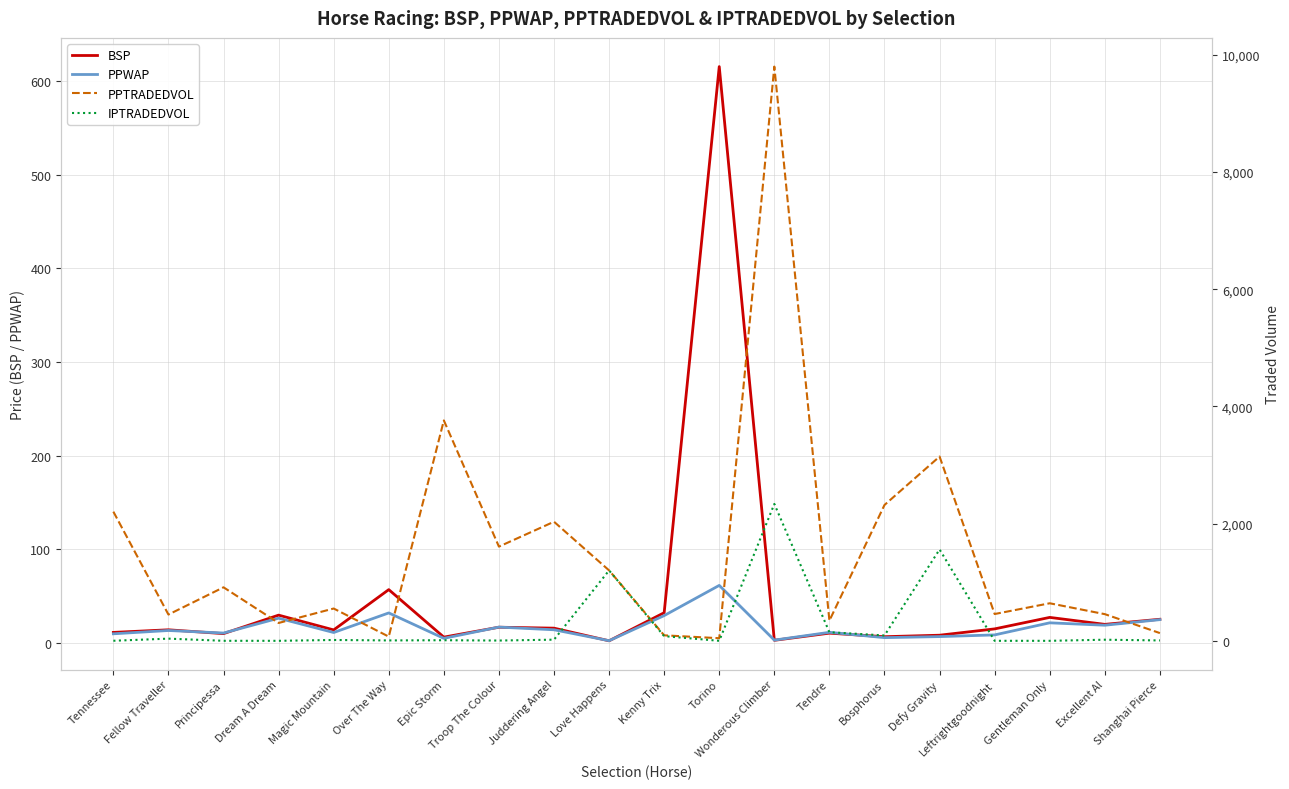

What are all the series names shown in the legend?

BSP, PPWAP, PPTRADEDVOL, IPTRADEDVOL